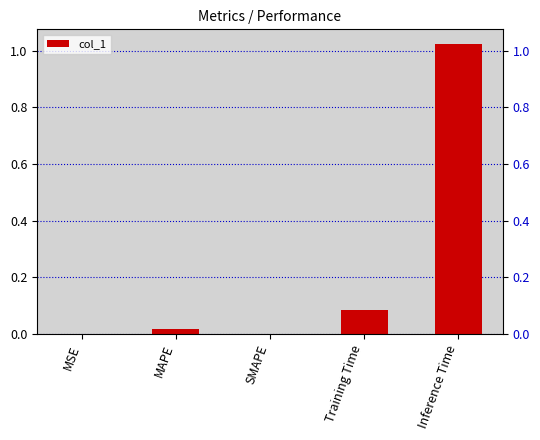

Count the number of values greater than 0.

4